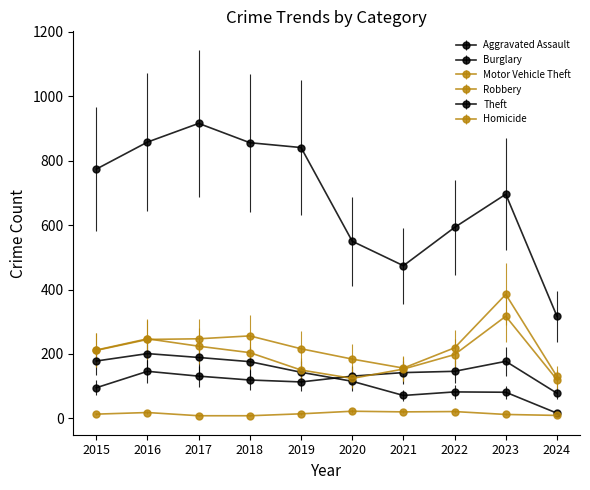

In Homicide, how many points are higher than both neighbors (excluding endpoints)?

3